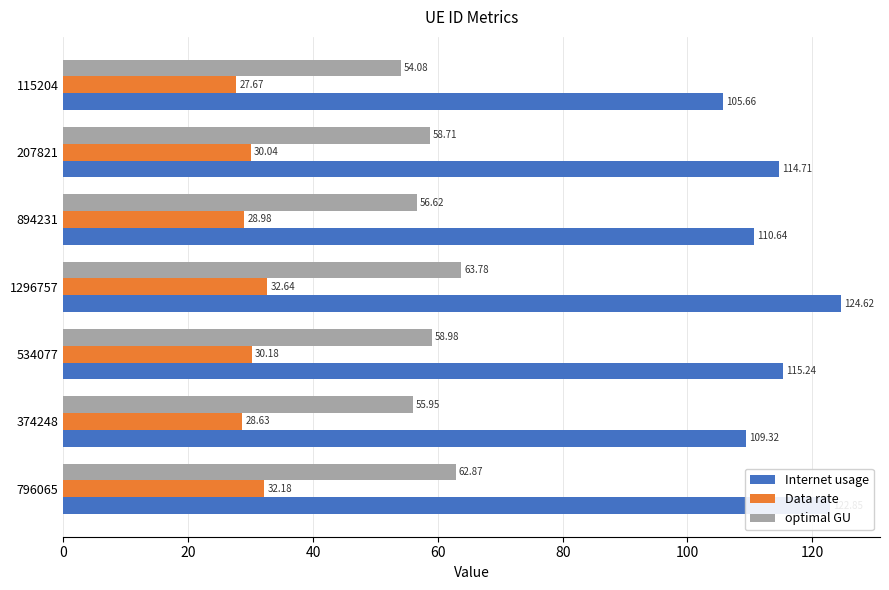

Is the value of optimal GU at 534077 greater than the value of Data rate at 894231?

Yes